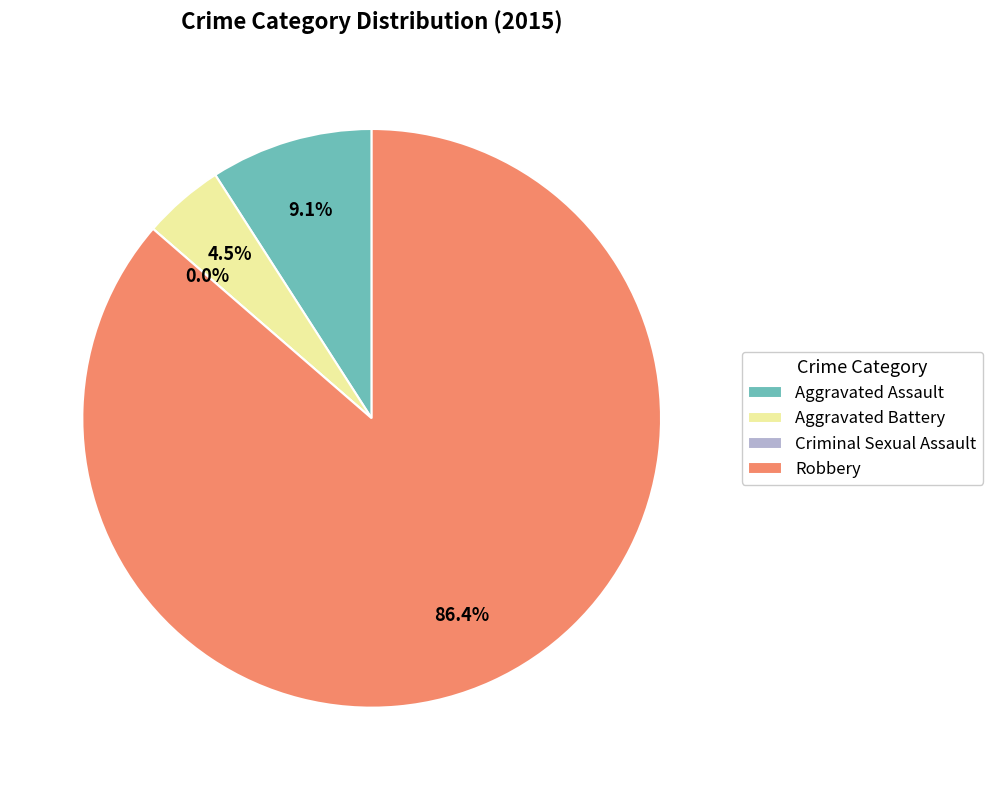

Does any single category account for the majority?

Yes